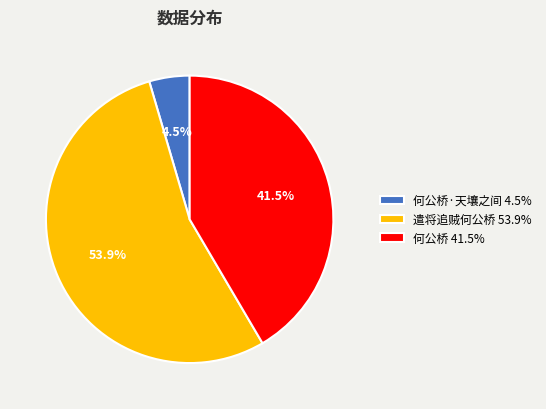

Combined, do 遣将追贼何公桥 53.9% and 何公桥 41.5% account for over 50%?

Yes